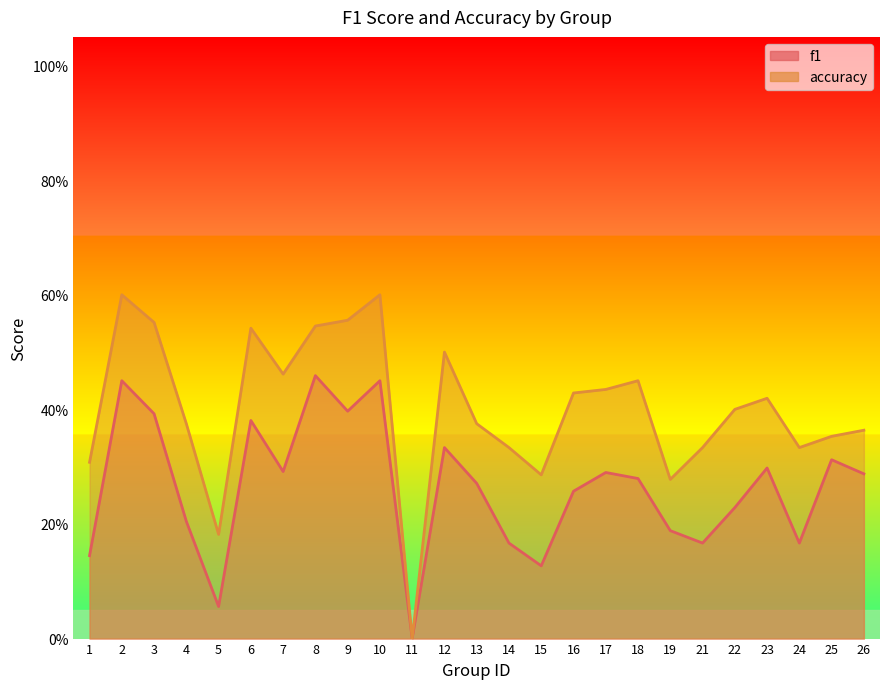

Which series changed the most between 6 and 7?

f1